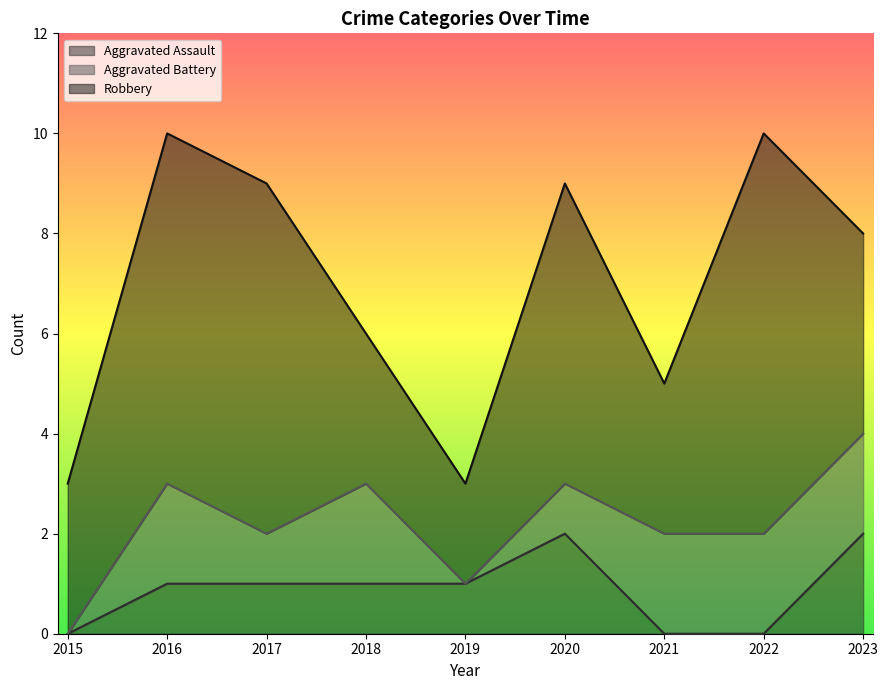

How many positive values does the Aggravated Battery series have?

7